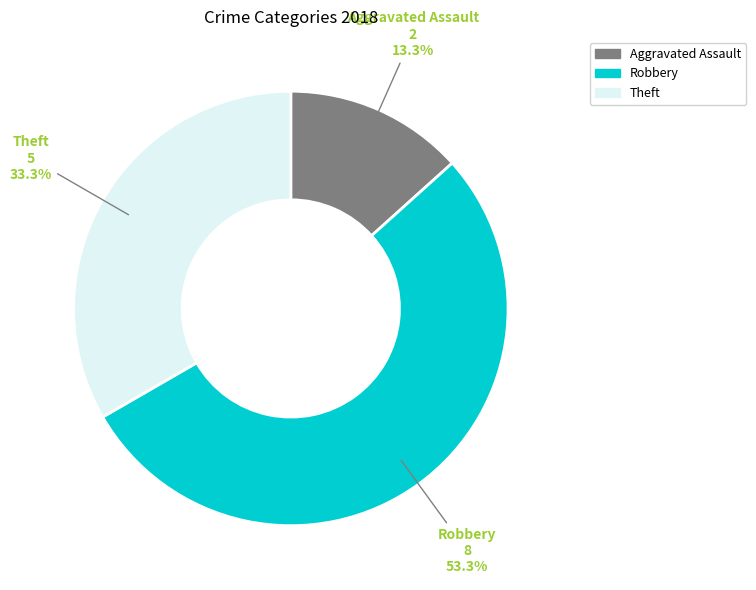

To the nearest percent, what portion does Robbery represent?

53%